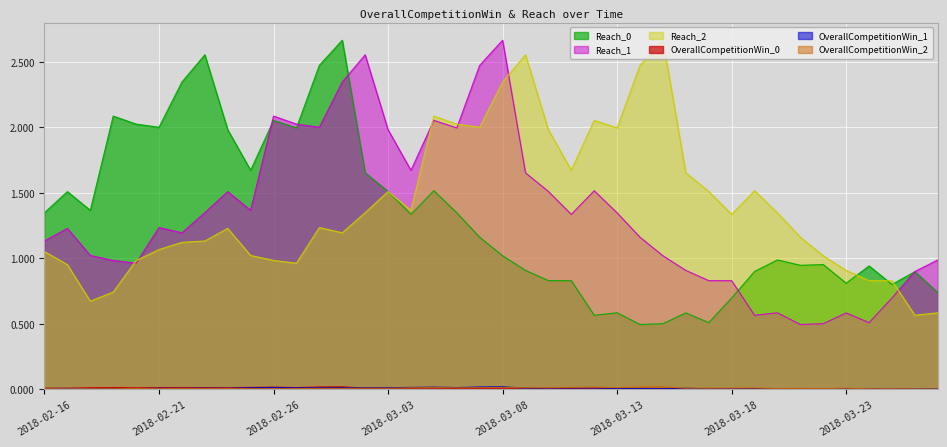

Where do Reach_1 and Reach_0 first cross each other?

2018-02-25 and 2018-02-26